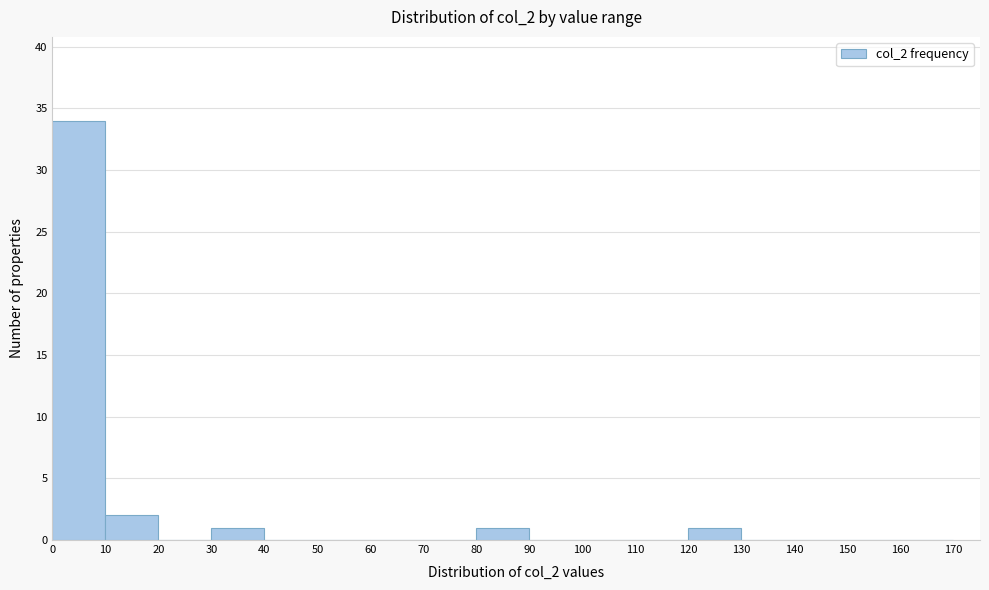

Reading left to right, transcribe this chart: for each bar, give the range it covers on the x-axis and its height. The values are not printed on the chart, so give them approximately, as read against the axis.

0 to 10: 34
10 to 20: 2
20 to 30: 0
30 to 40: 1
40 to 50: 0
50 to 60: 0
60 to 70: 0
70 to 80: 0
80 to 90: 1
90 to 100: 0
100 to 110: 0
110 to 120: 0
120 to 130: 1
130 to 140: 0
140 to 150: 0
150 to 160: 0
160 to 170: 0